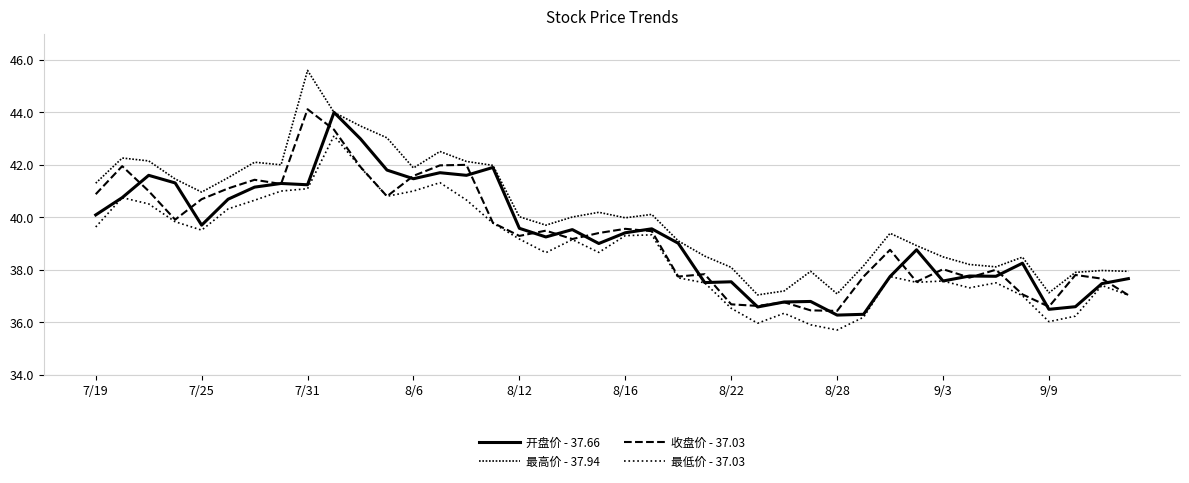

Which series has the widest spread of values?

最高价 - 37.94